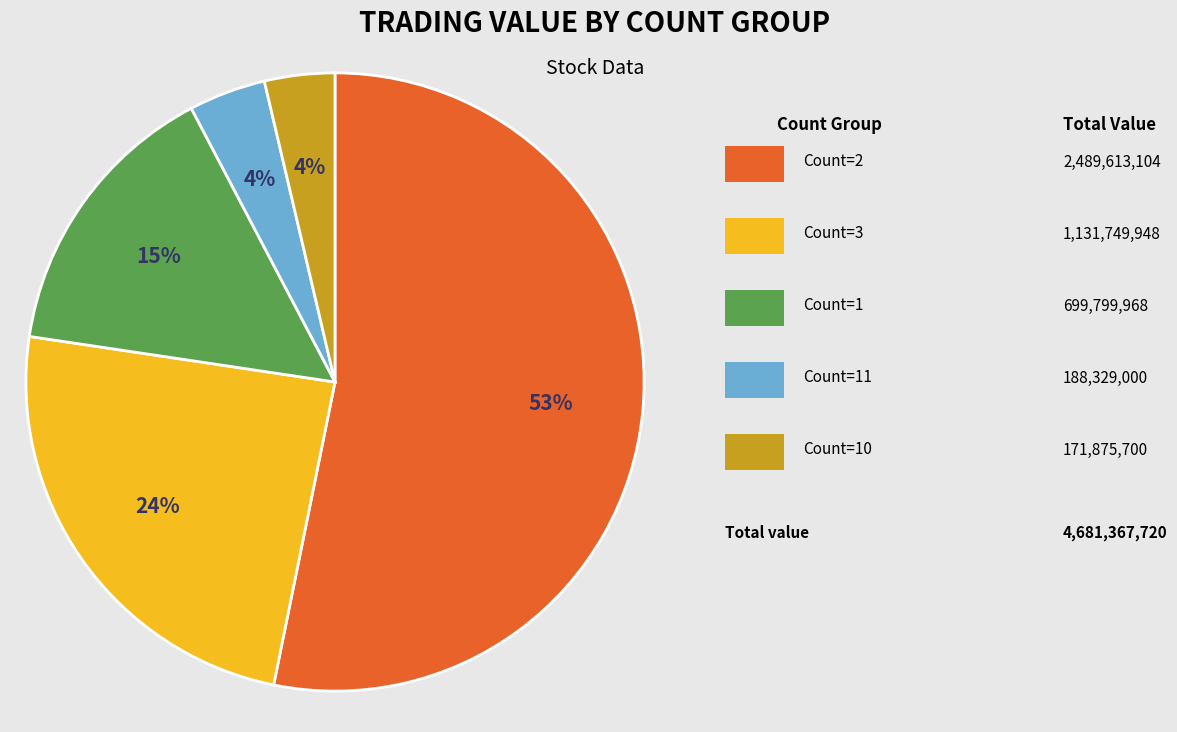

Is there any slice that represents more than half of the pie?

Yes